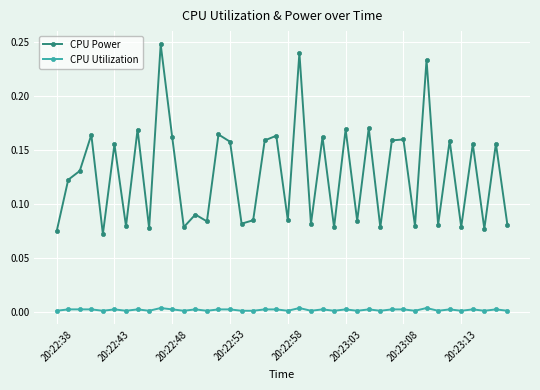

True or false: CPU Power has more than 0 interior local peaks.

True